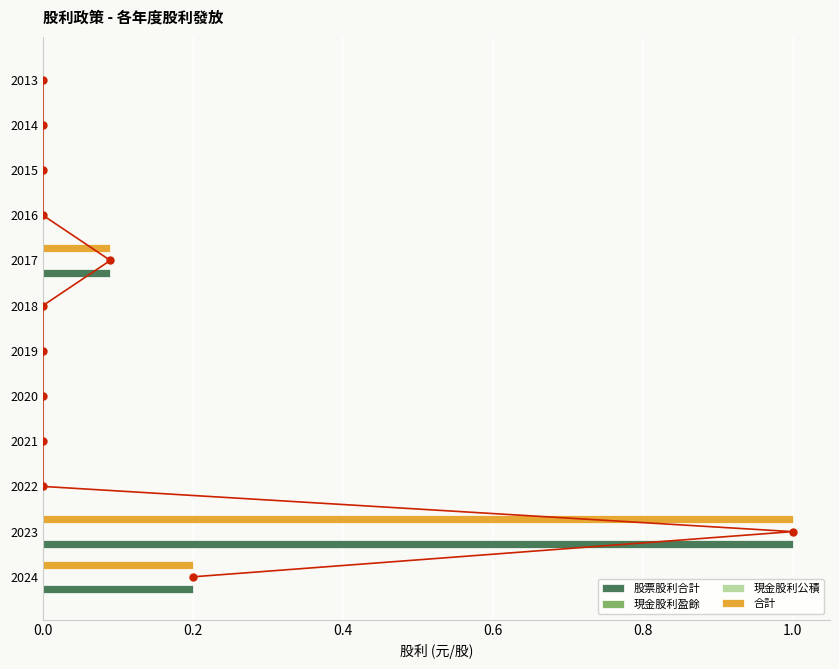

What are all the series names shown in the legend?

股票股利合計, 現金股利盈餘, 現金股利公積, 合計